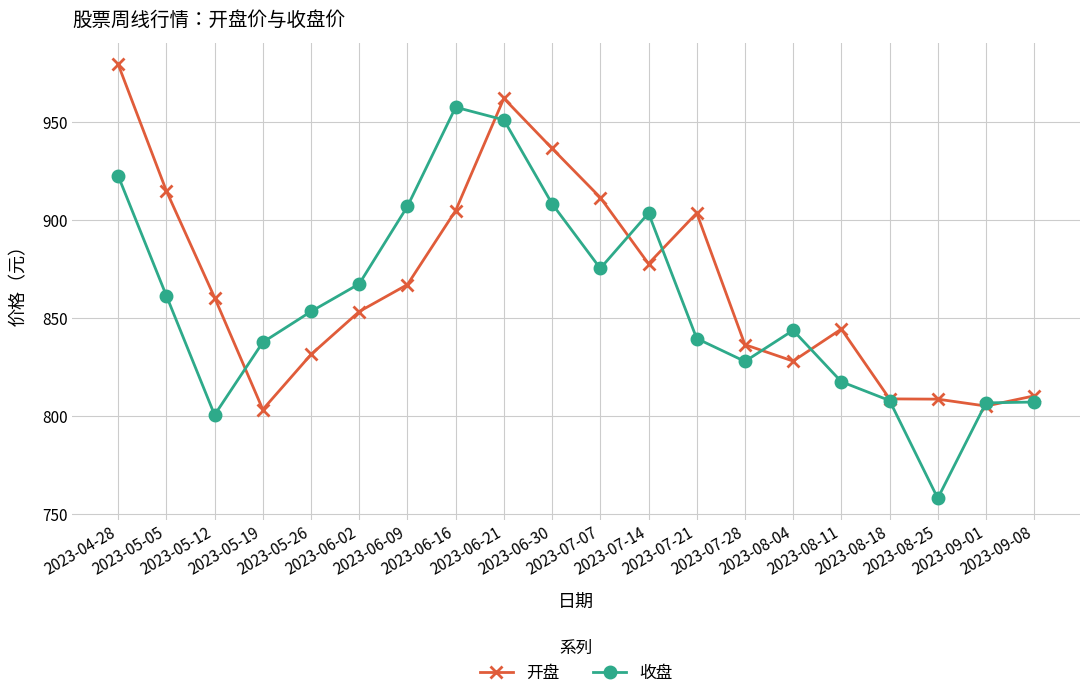

What is the average value of the 开盘 series?

867.6